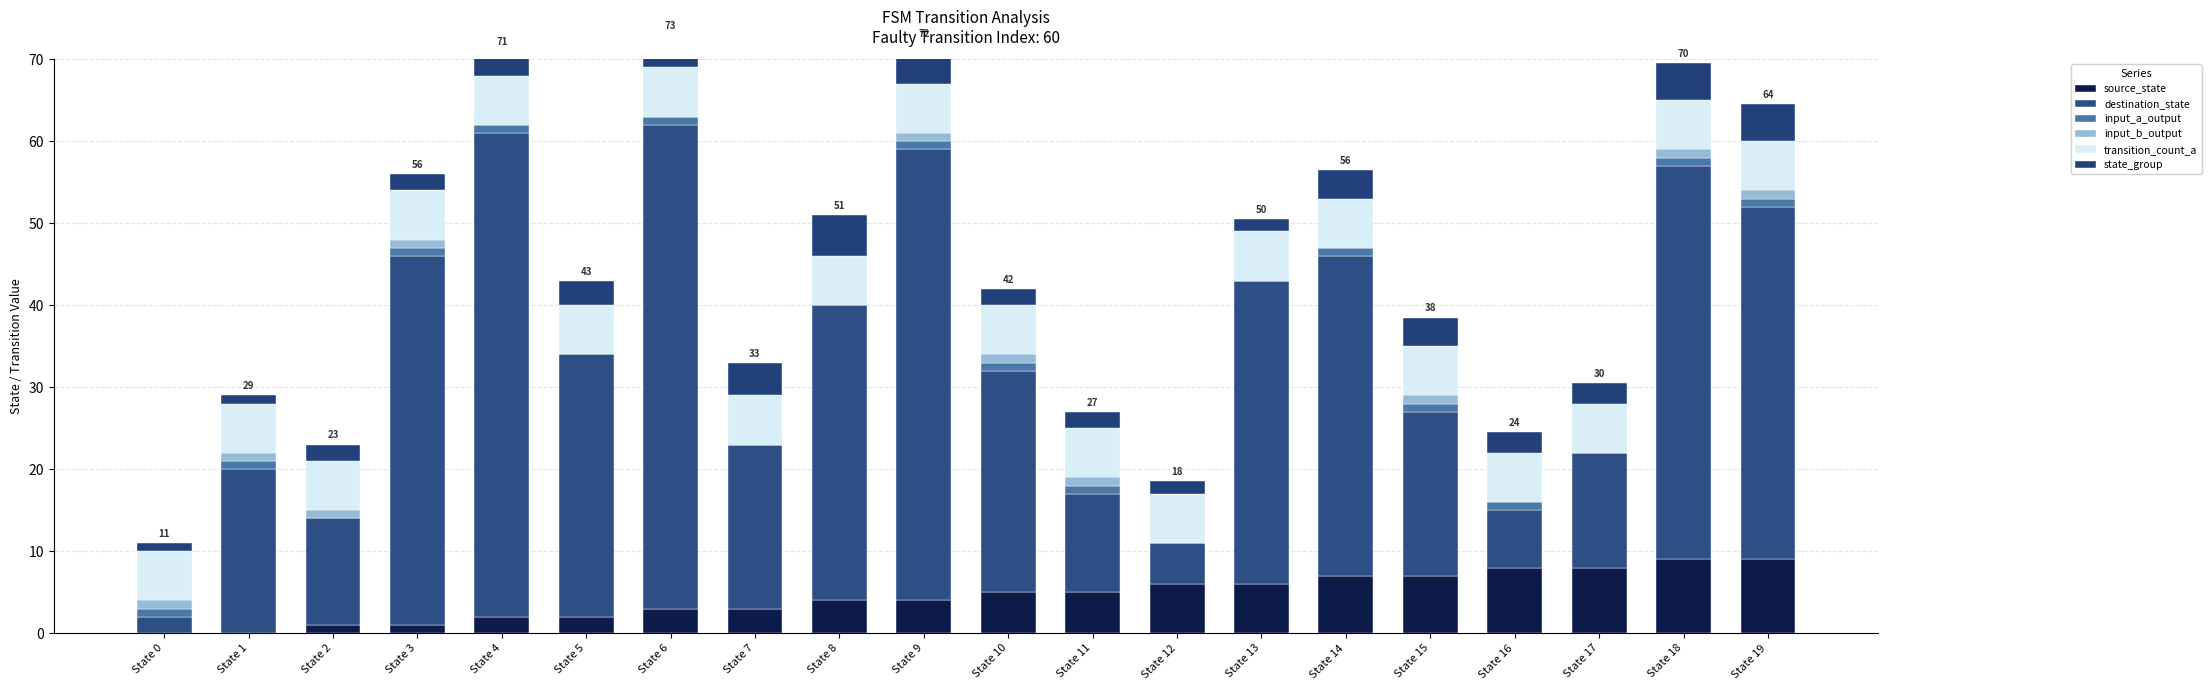

At which label is input_b_output closest to 0?

State 4